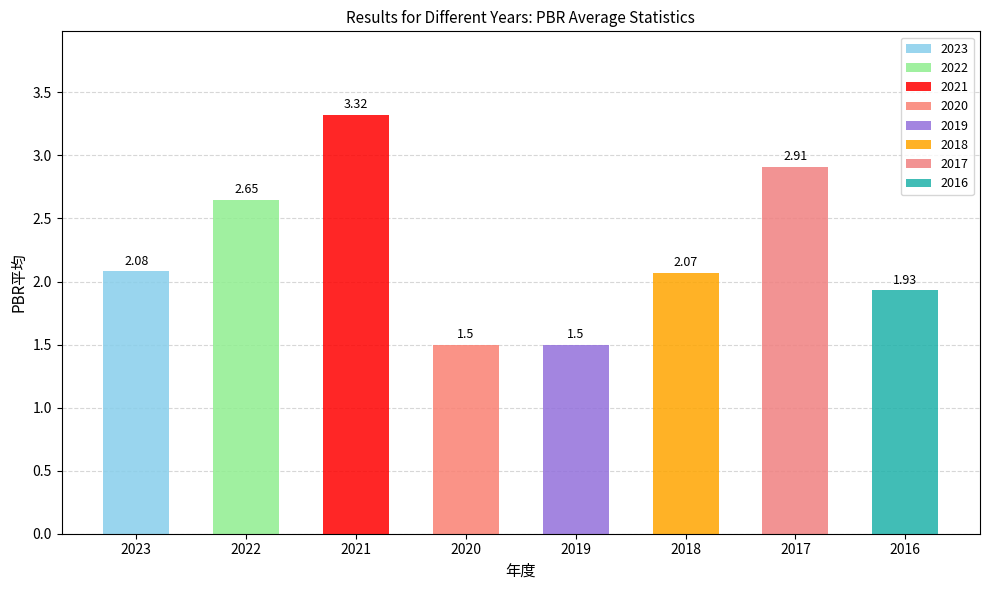

Which has a higher value, 2020 or 2023?

2023